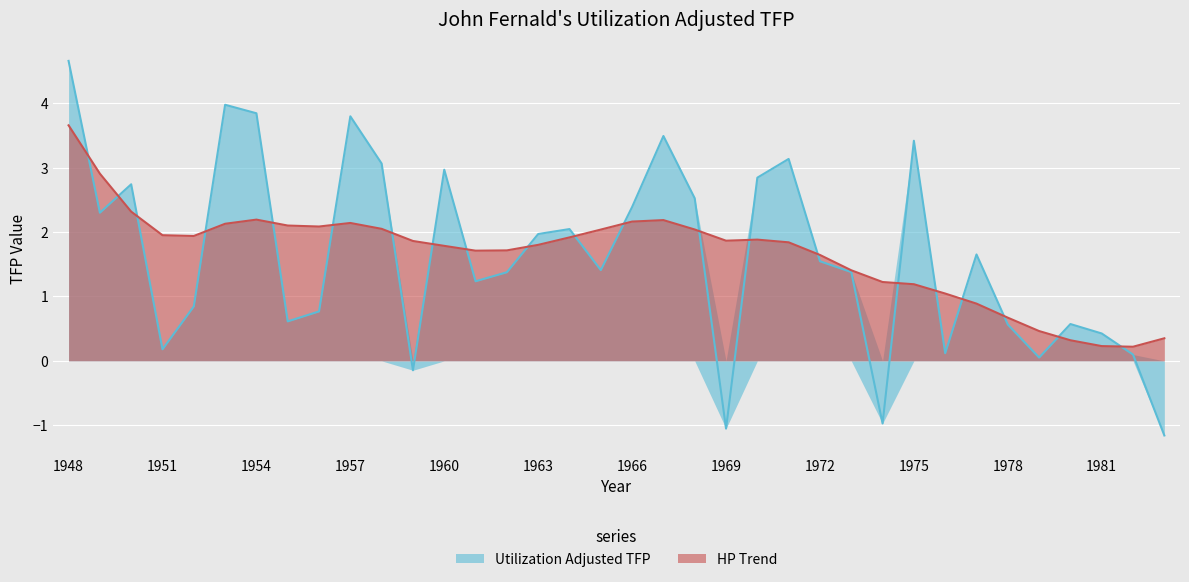

What is the highest value of the Utilization Adjusted TFP series?

4.7